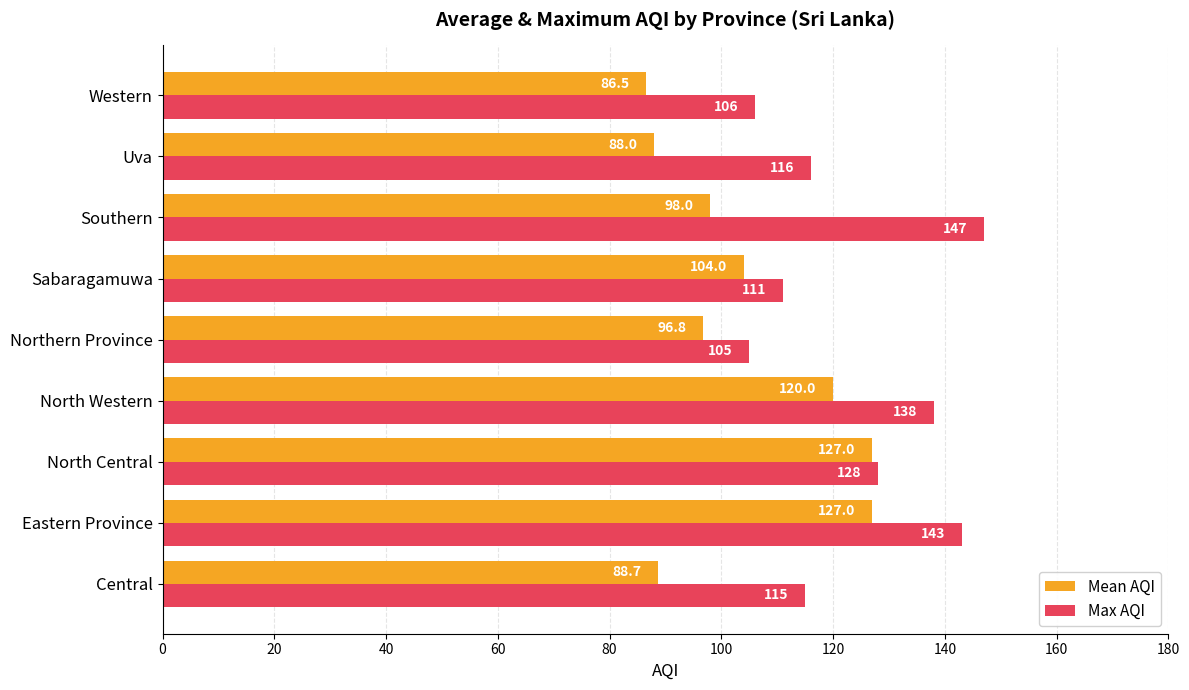

Count the number of data series in this chart.

2